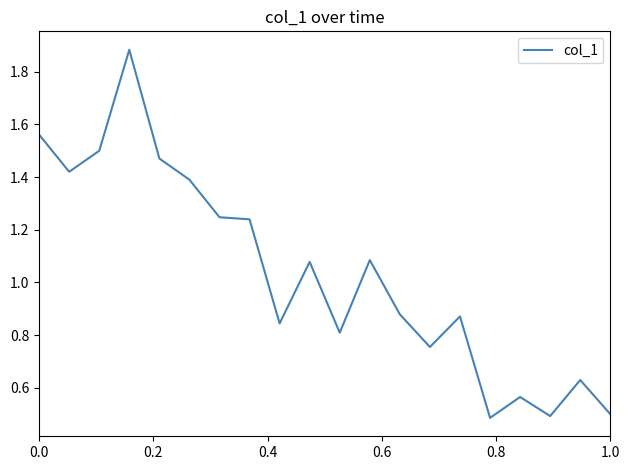

What is the smallest value displayed?

0.5